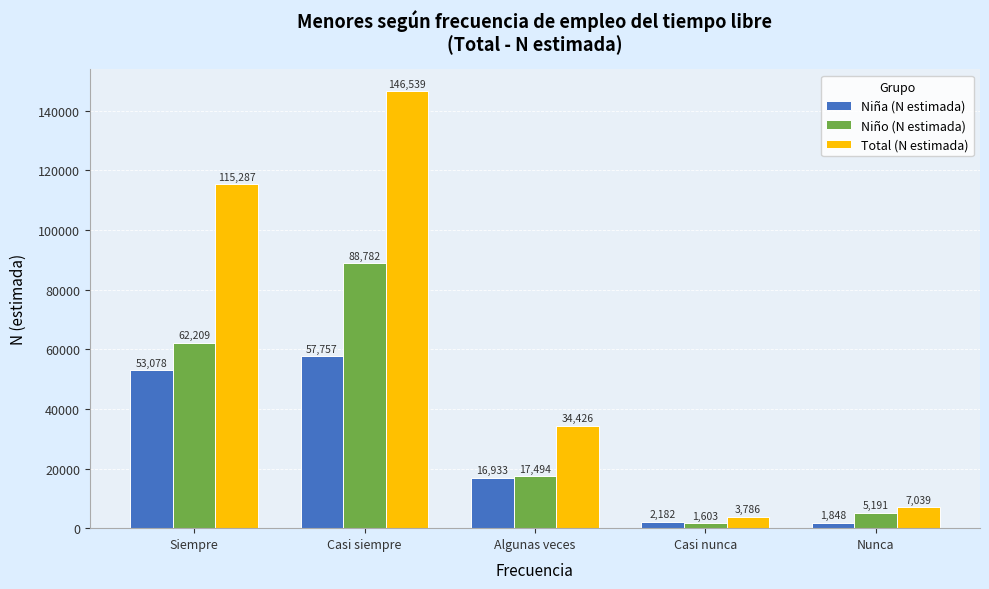

Reading left to right, list all the values displayed in this chart.

Niña (N estimada): 53078	57757	16933	2182	1848
Niño (N estimada): 62209	88782	17494	1603	5191
Total (N estimada): 115287	146539	34426	3786	7039